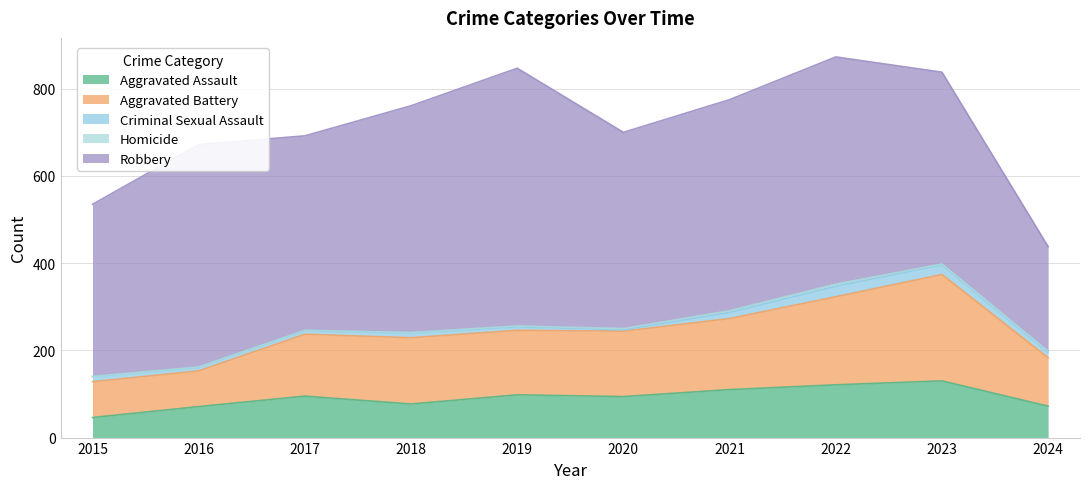

What is the difference between the maximum and minimum values in the Aggravated Battery series?

162